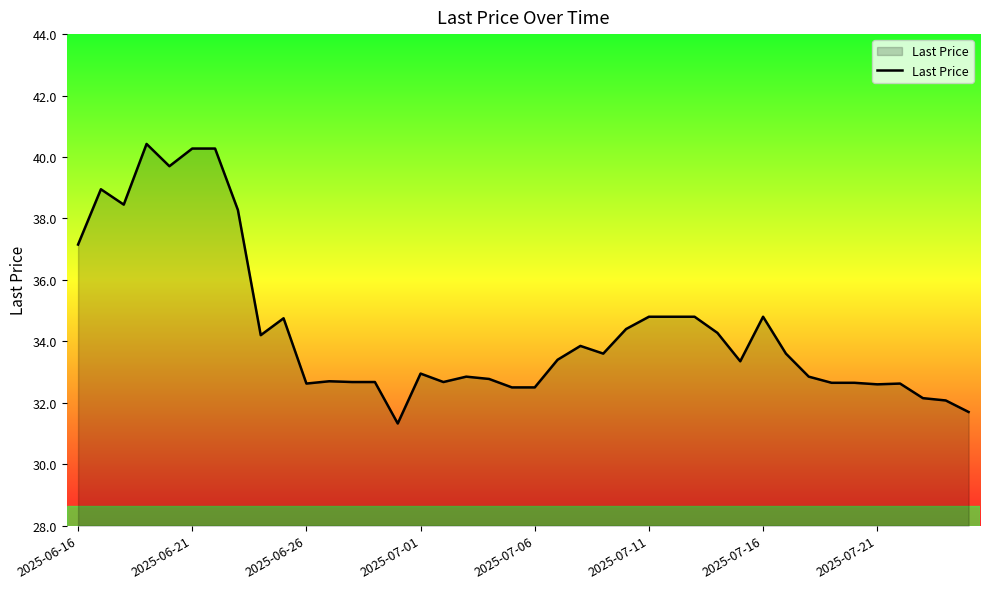

What is the difference between the maximum and minimum values?

9.1